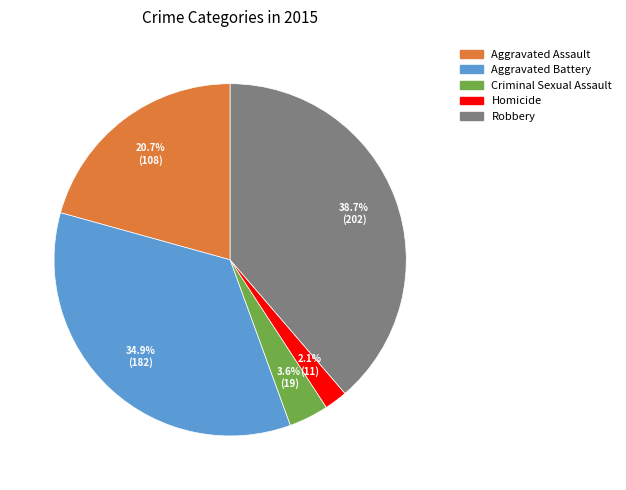

Which slice is the smallest?

Homicide